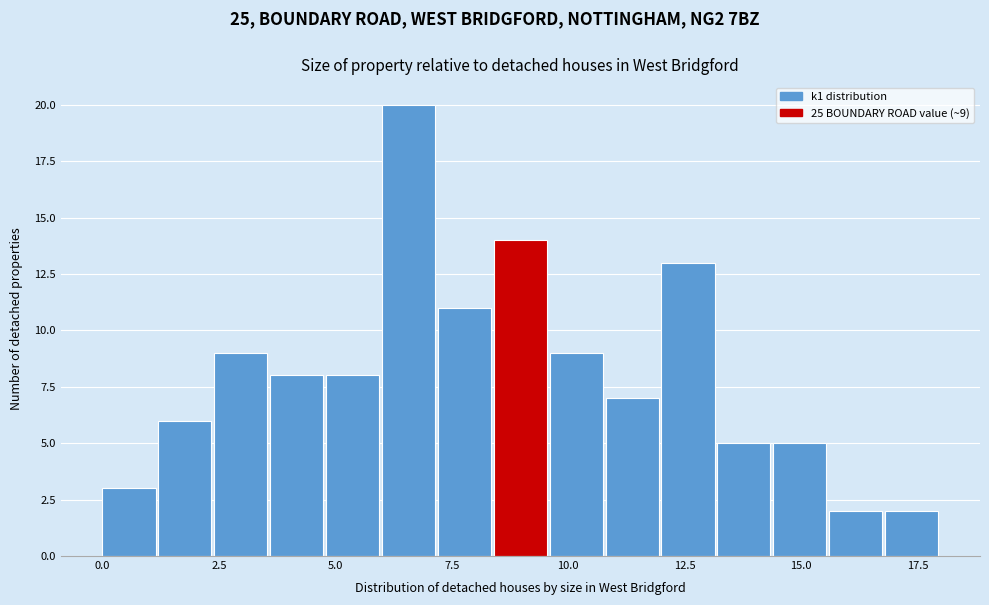

Around what value on the x-axis is the tallest bar? Give the approximate position of its centre, as read against the axis.

6.5